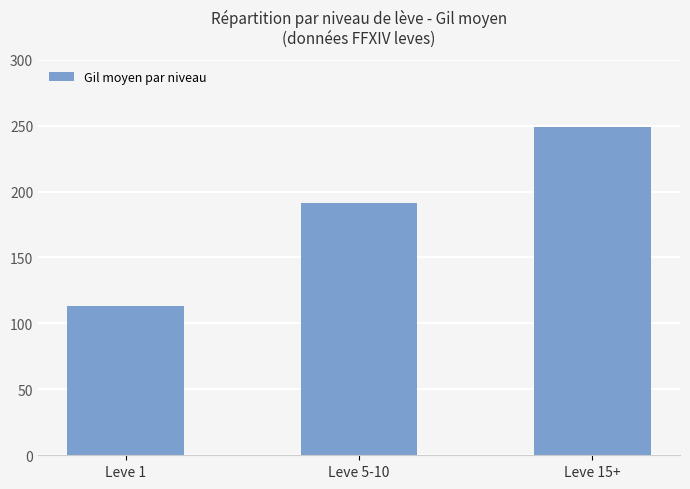

What is the maximum value shown in the chart?

249.2